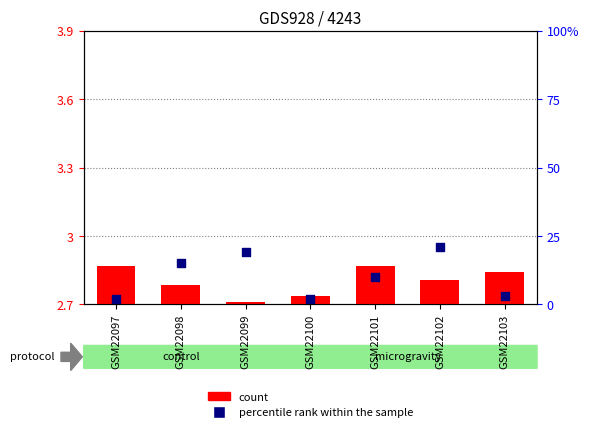

Which series has the widest spread of Y values?

percentile rank within the sample